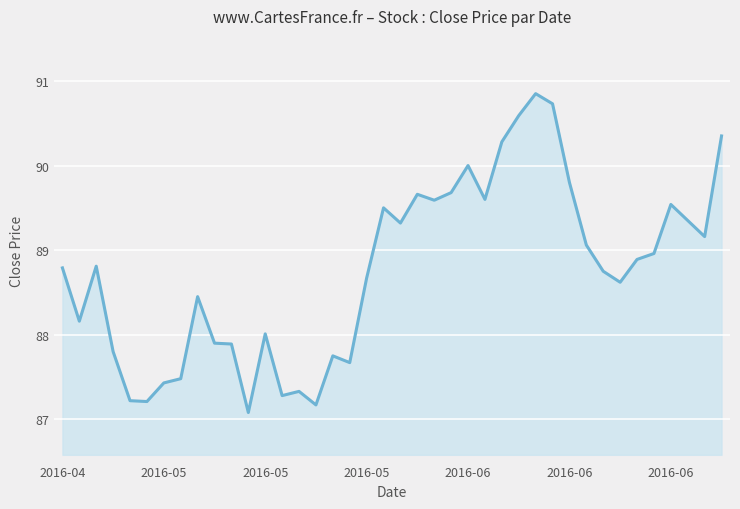

What is the difference between the maximum and minimum values?

3.8